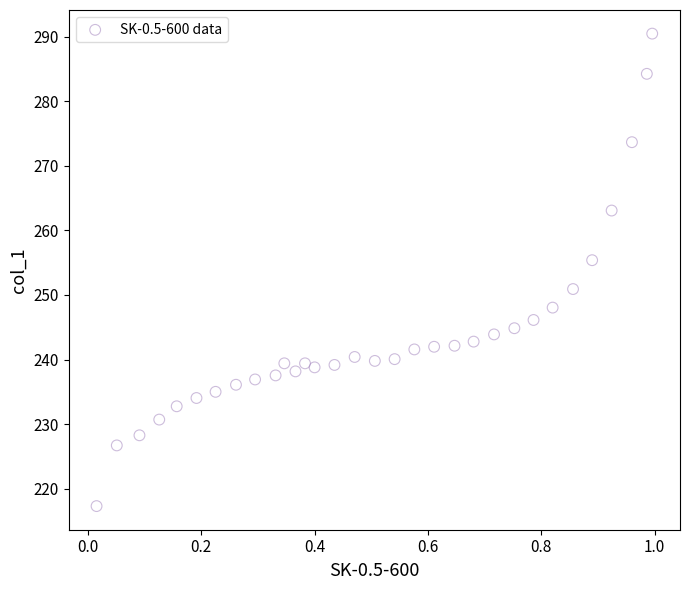

What is the range of Y values (max minus min)?

73.1